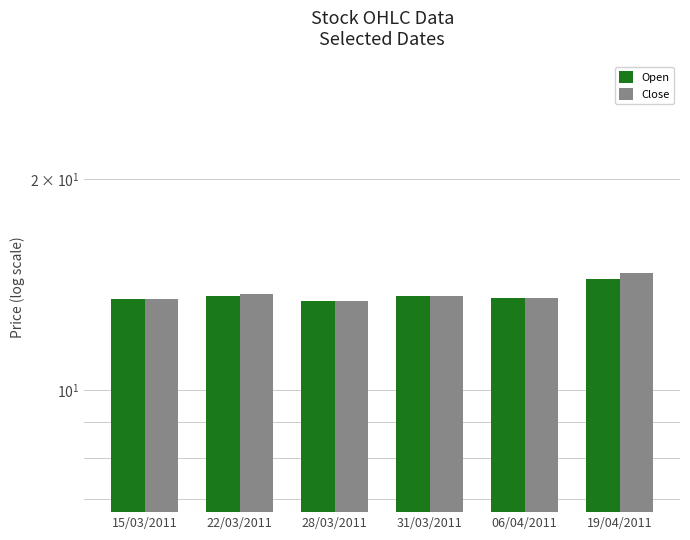

At which category does the chart reach its peak across all series?

19/04/2011